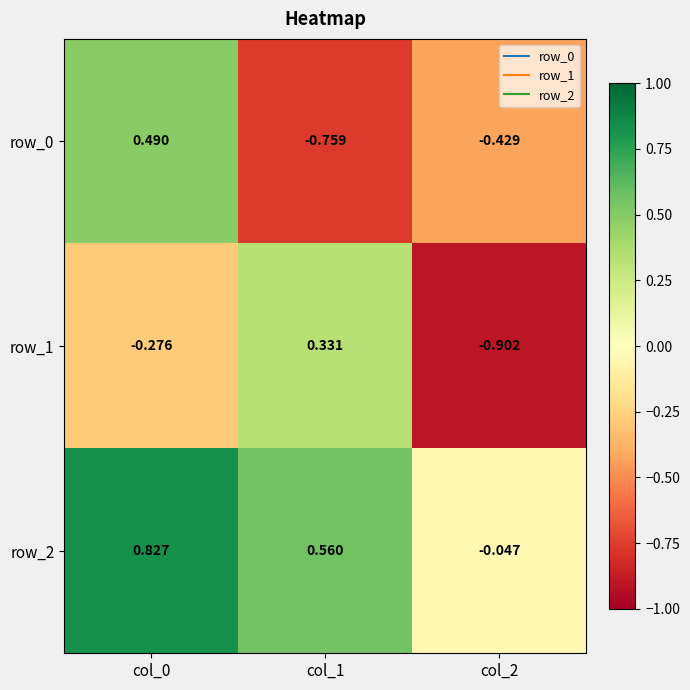

What is the sum of all row_0 values?

-0.7